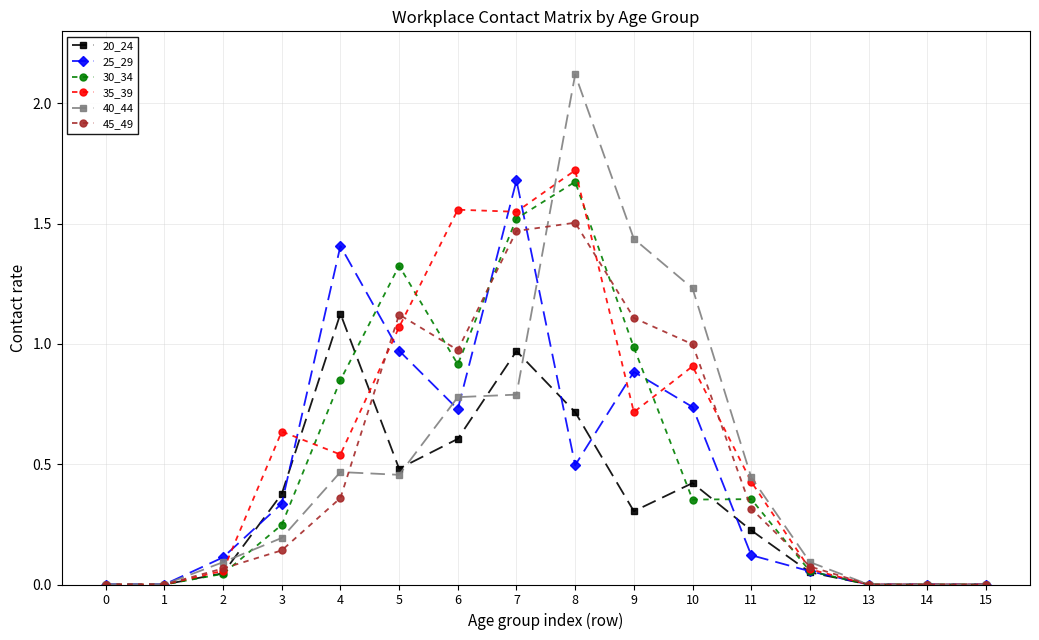

True or false: 25_29 has a value of 1.5 at 9.

False